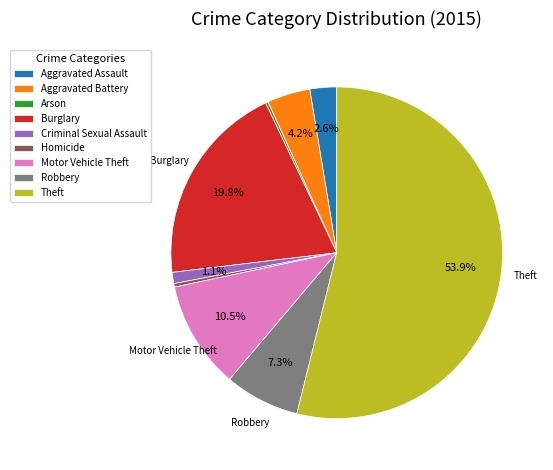

Approximately how many times larger is the value at Motor Vehicle Theft compared to Aggravated Assault?

4.0